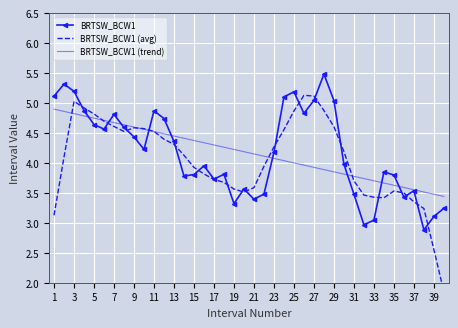

The value of BRTSW_BCW1 at 39 is 1.1. True or false?

False